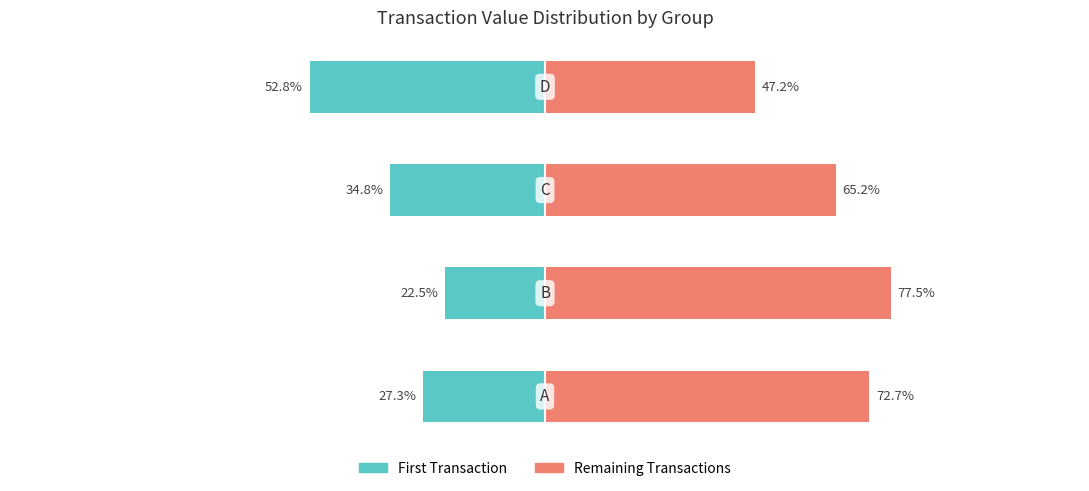

How many distinct data groups are displayed?

2